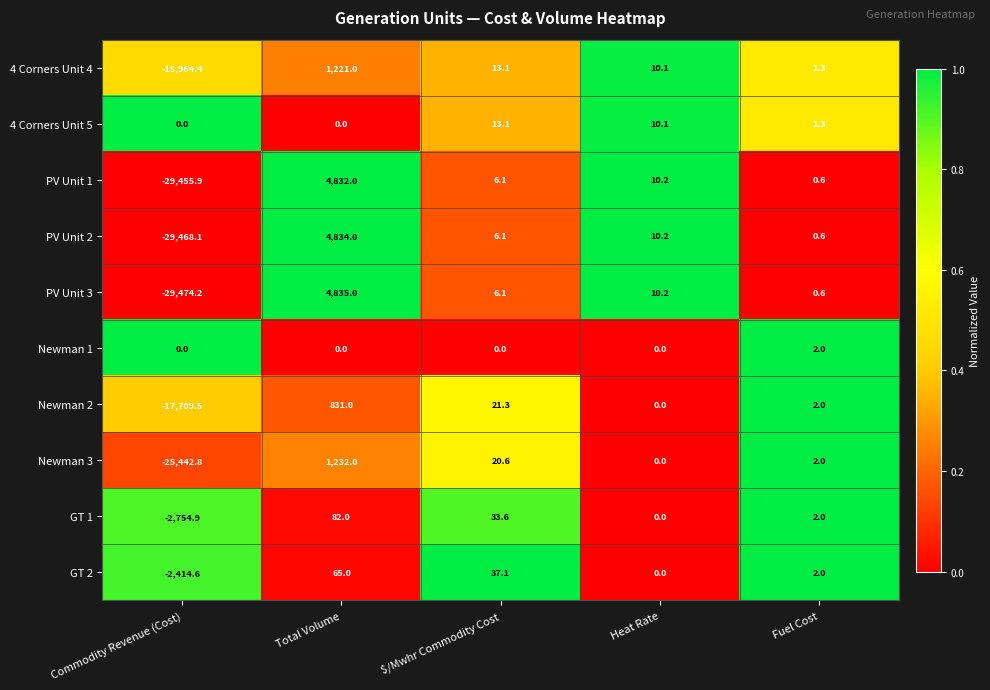

What is the difference between the maximum and minimum values in the Newman 3 series?

26674.8